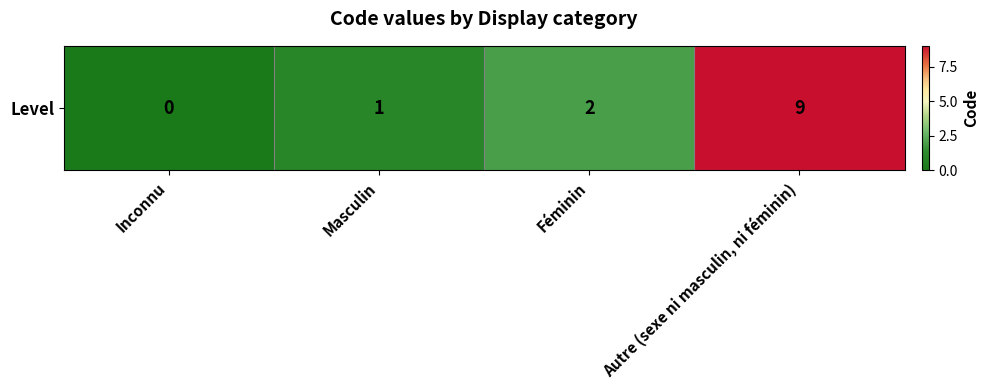

How many data points are less than 2?

2